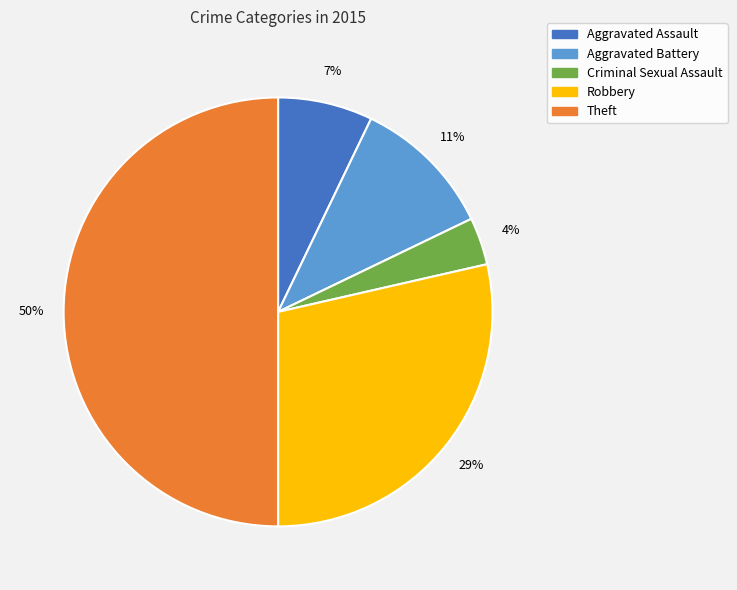

To the nearest percent, what is the average slice percentage?

20%